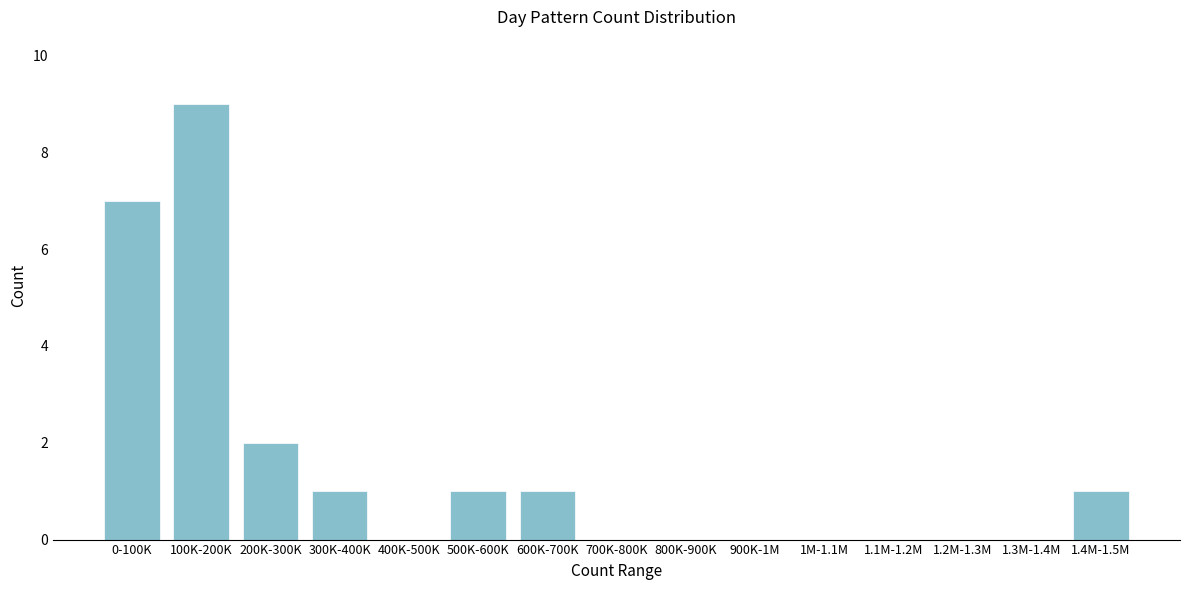

Reading left to right, list all the values displayed in this chart.

0-100K=7	100K-200K=9	200K-300K=2	300K-400K=1	400K-500K=0	500K-600K=1	600K-700K=1	700K-800K=0	800K-900K=0	900K-1M=0	1M-1.1M=0	1.1M-1.2M=0	1.2M-1.3M=0	1.3M-1.4M=0	1.4M-1.5M=1